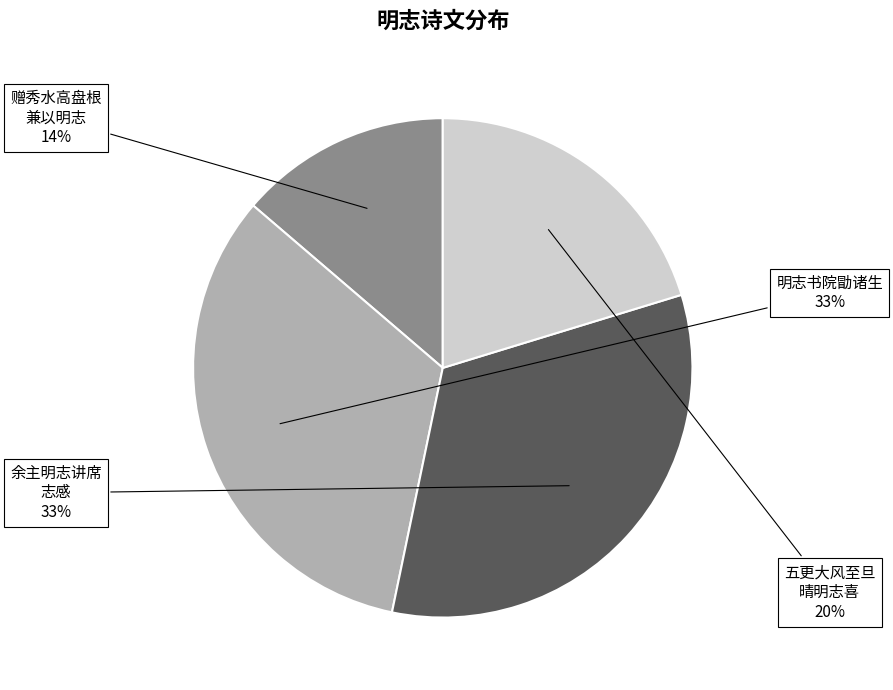

What is the smallest slice in the pie chart?

赠秀水高盘根 兼以明志